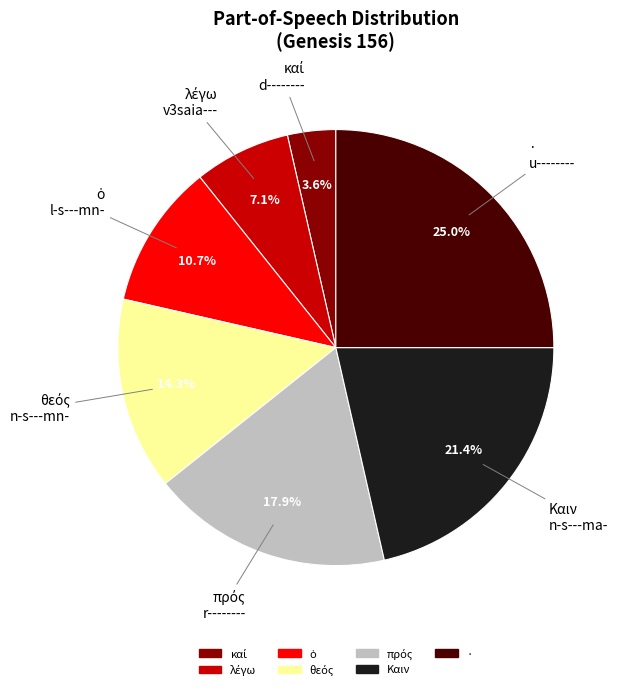

Which slice is the largest?

·